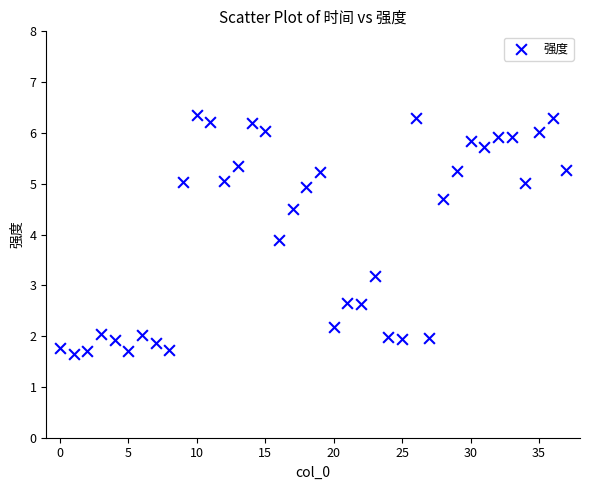

What Y value in the scatter plot is closest to 4?

3.9